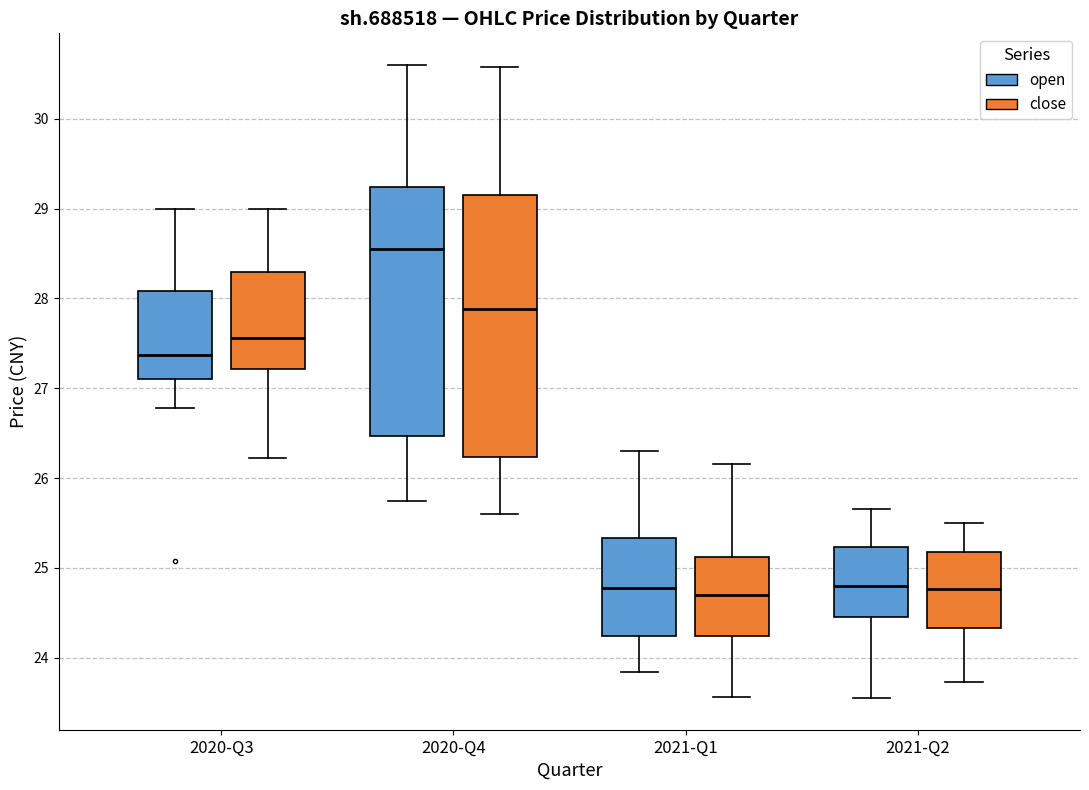

Reading left to right, read every box against the y-axis: the position of its median line, the range the box covers, and the ends of its whiskers. The values are not printed on the chart, so give them approximately, as read against the axis.

2020-Q3 (open): median 27.4, box 27.1 to 28.1, whiskers 26.8 to 29.0
2020-Q3 (close): median 27.6, box 27.2 to 28.3, whiskers 26.2 to 29.0
2020-Q4 (open): median 28.6, box 26.5 to 29.2, whiskers 25.8 to 30.6
2020-Q4 (close): median 27.9, box 26.2 to 29.2, whiskers 25.6 to 30.6
2021-Q1 (open): median 24.8, box 24.2 to 25.3, whiskers 23.8 to 26.3
2021-Q1 (close): median 24.7, box 24.2 to 25.1, whiskers 23.6 to 26.2
2021-Q2 (open): median 24.8, box 24.5 to 25.2, whiskers 23.6 to 25.7
2021-Q2 (close): median 24.8, box 24.3 to 25.2, whiskers 23.7 to 25.5